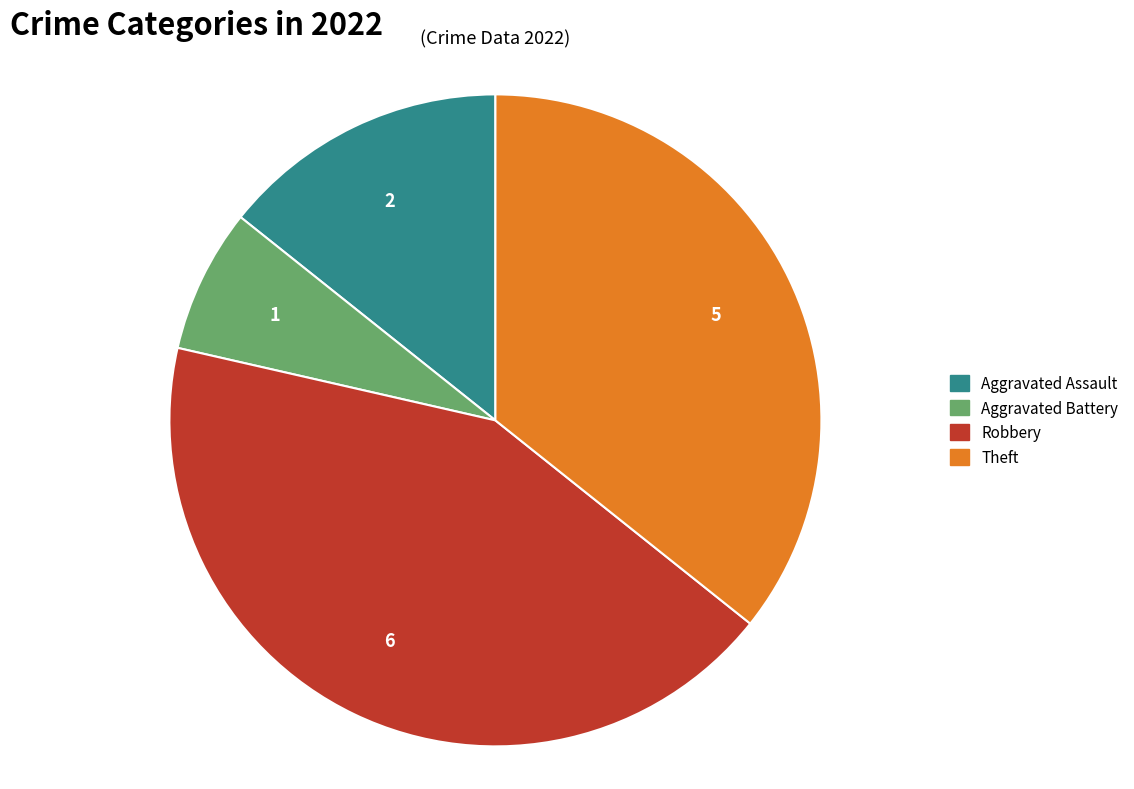

Does Aggravated Assault represent more than half of the total?

No